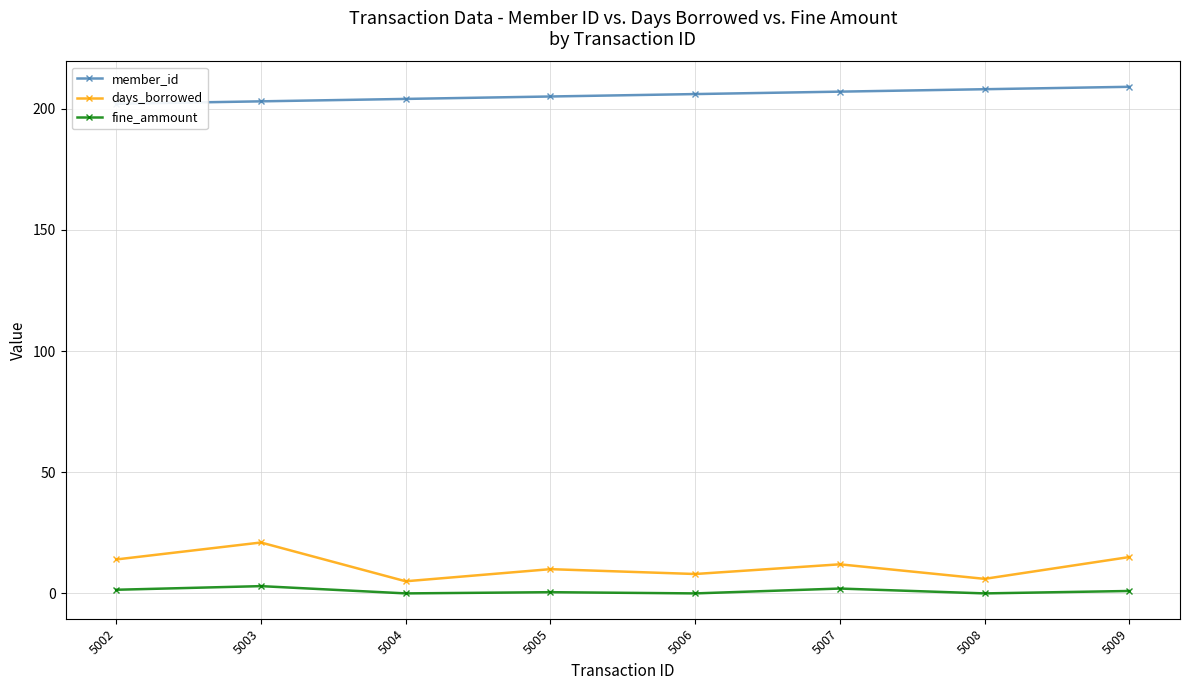

Rank the categories by fine_ammount value from highest to lowest.

5003, 5007, 5002, 5009, 5005, 5004, 5006, 5008